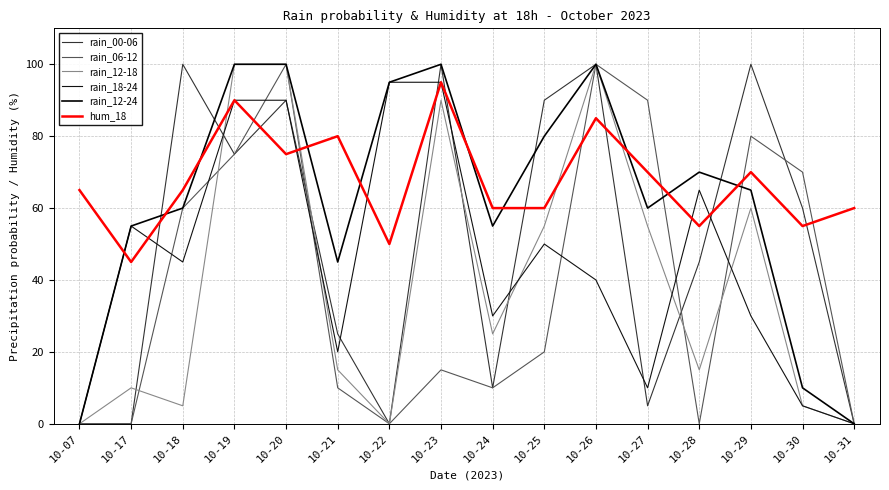

How many intersections are there between rain_12-18 and rain_06-12?

4